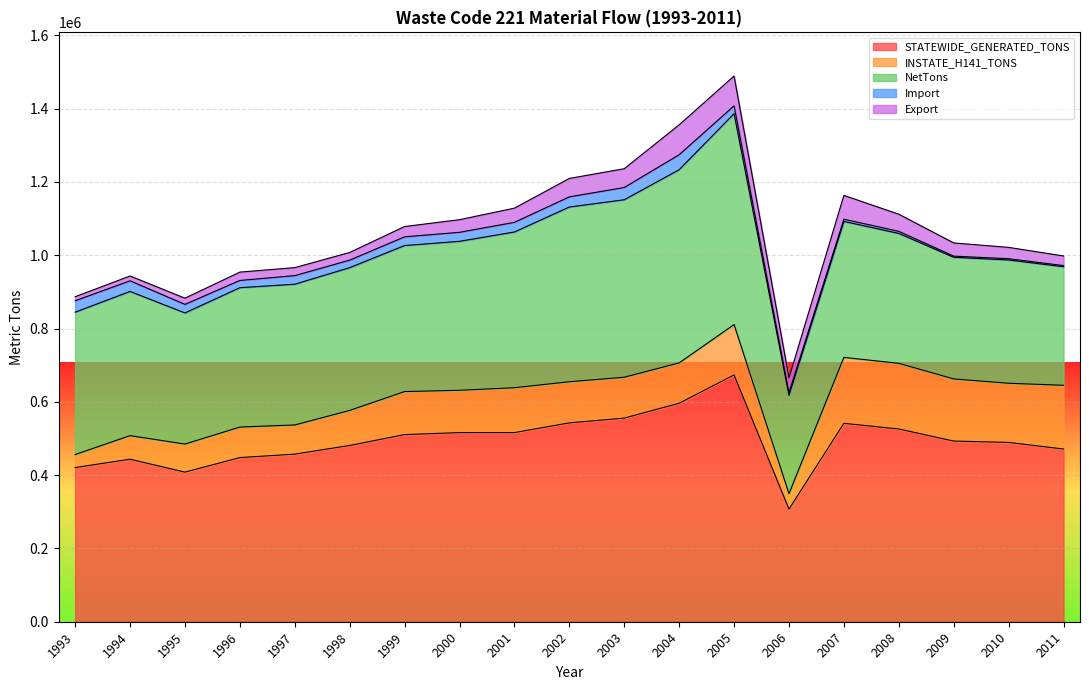

What is the average value of the INSTATE_H141_TONS series?

114078.3